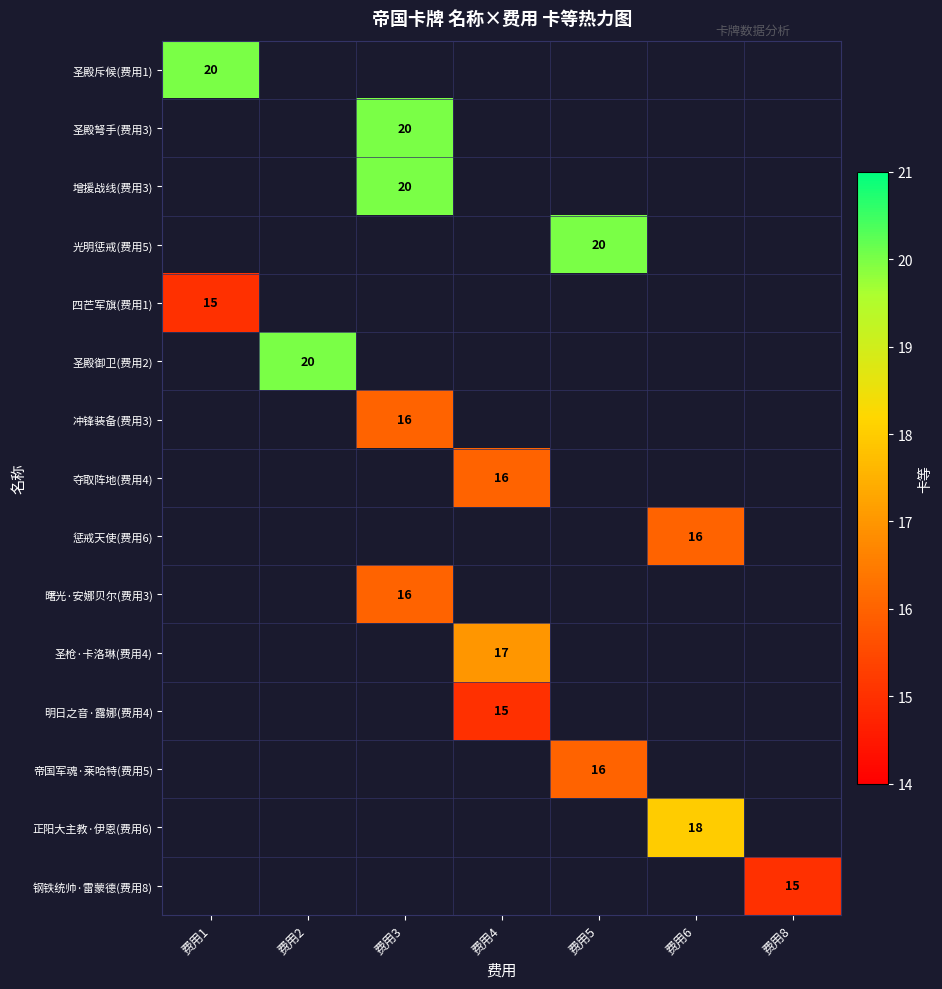

The value of 正阳大主教·伊恩(费用6) at 费用6 is 26. True or false?

False